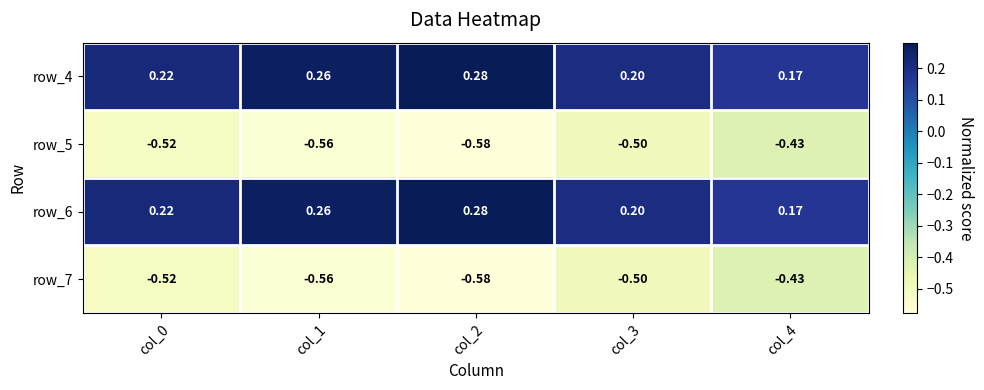

Is the value of row_5 at col_4 greater than the value of row_4 at col_2?

No